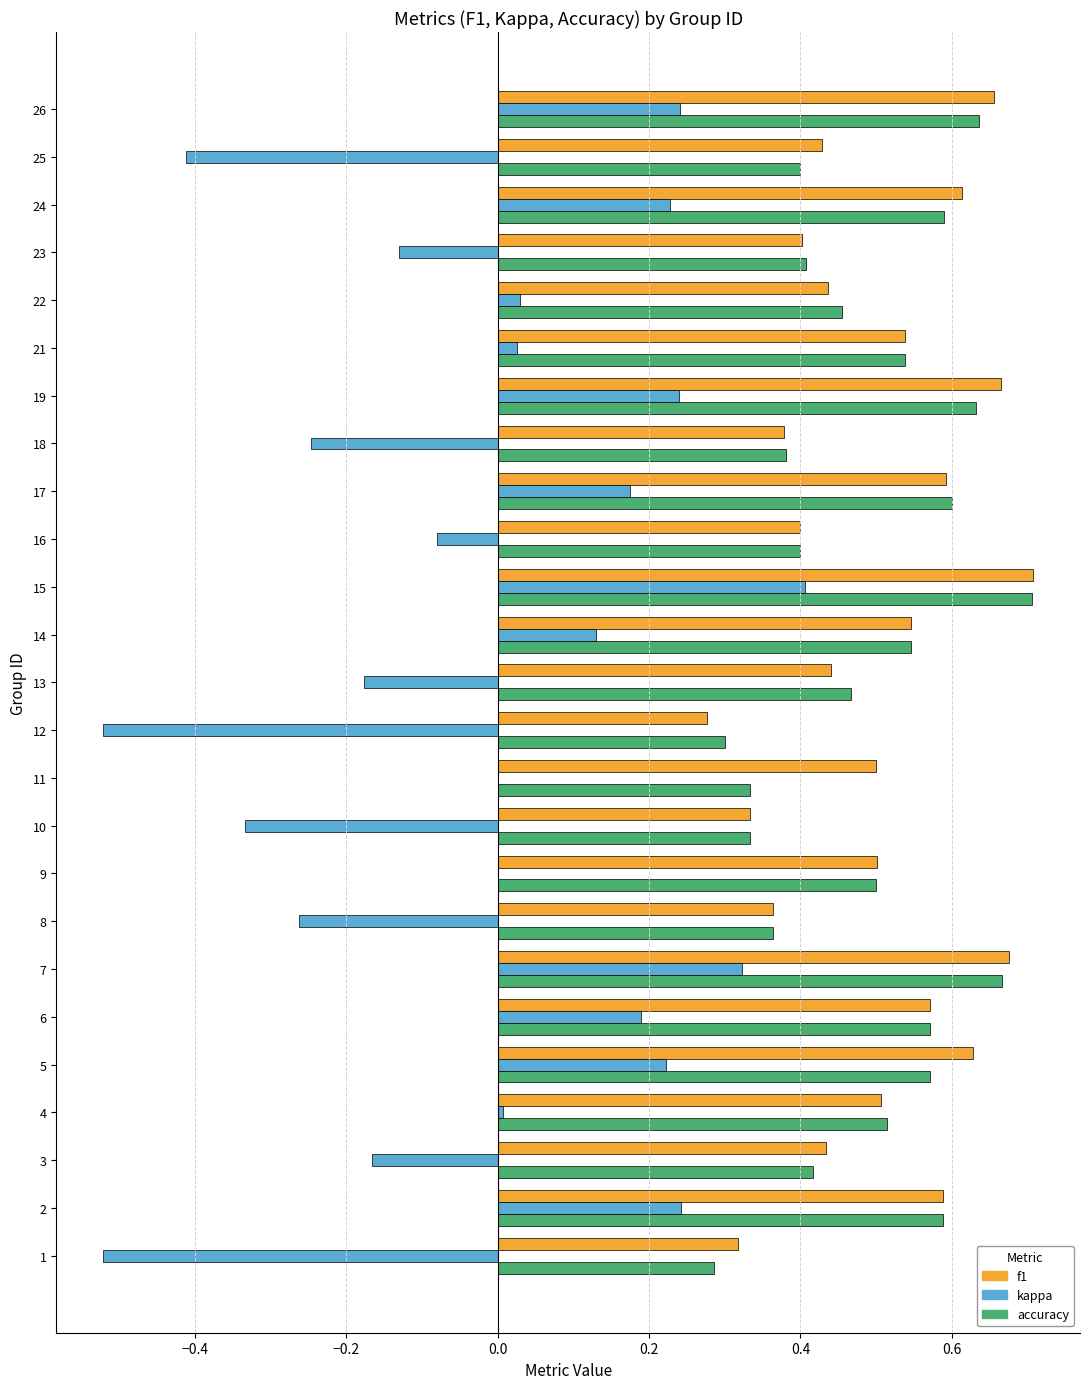

At which category does the chart reach its peak across all series?

15